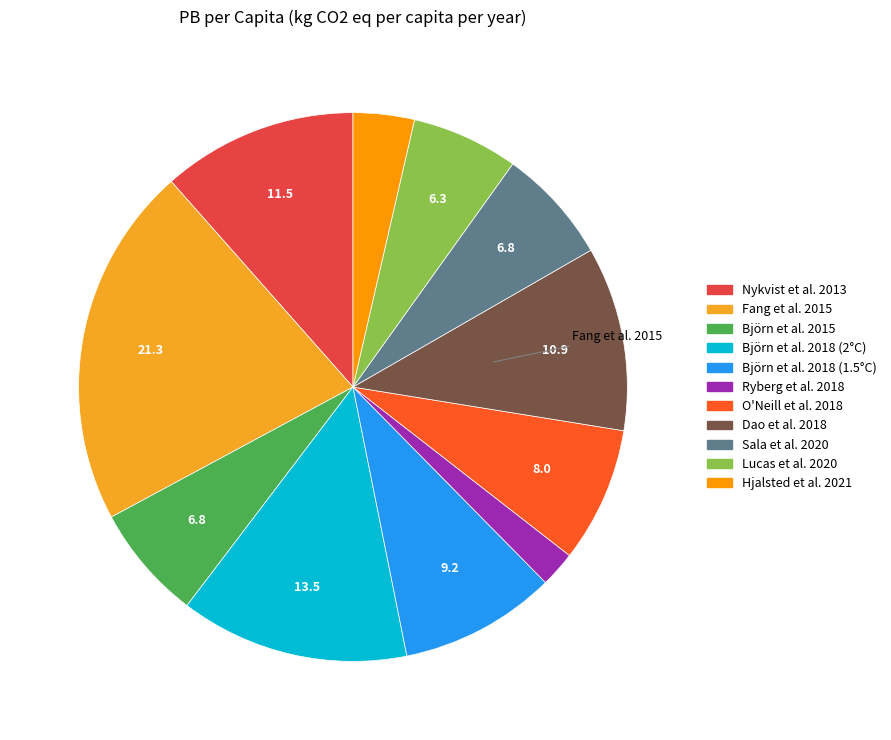

Does any single category account for the majority?

No